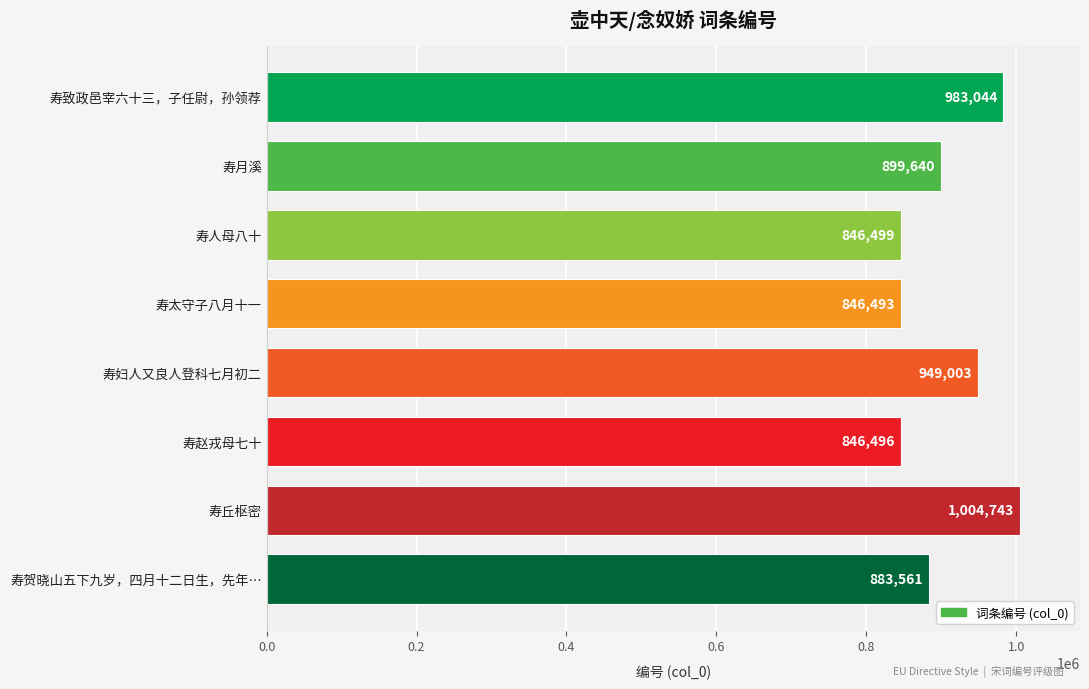

Count the number of data series in this chart.

1